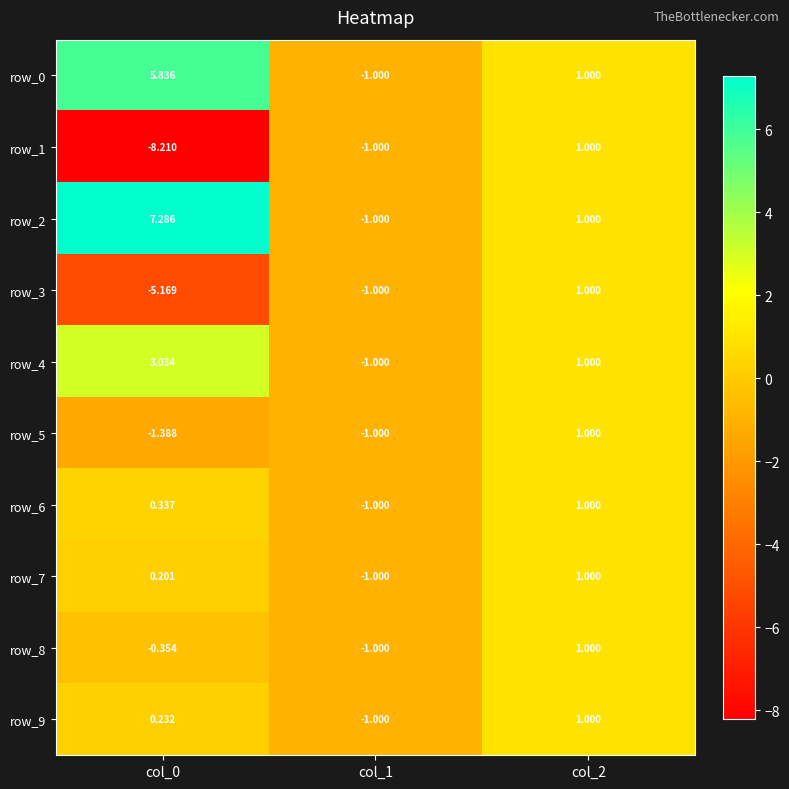

The row_4 series shows 0.8 at col_0. True or false?

False